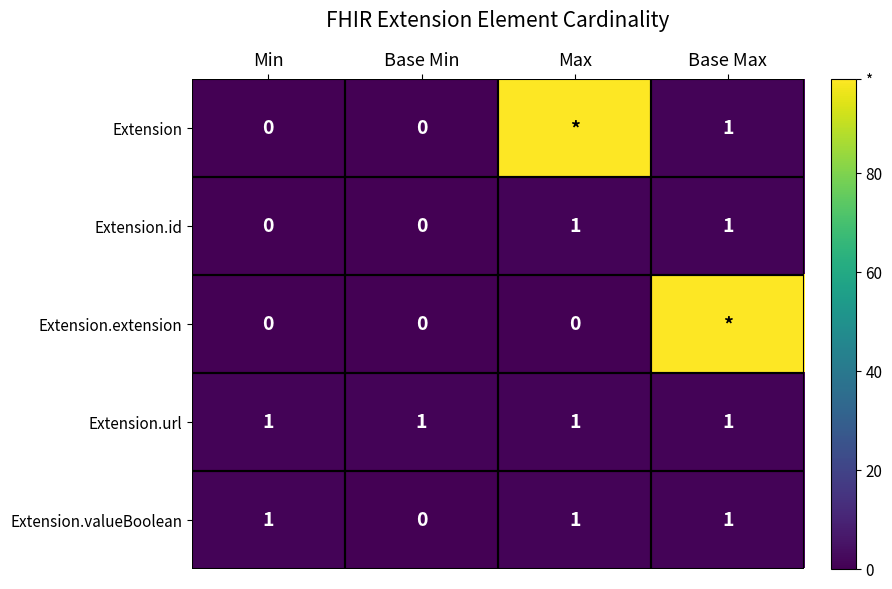

Is the value of Extension.id at Base Min greater than the value of Extension.valueBoolean at Min?

No